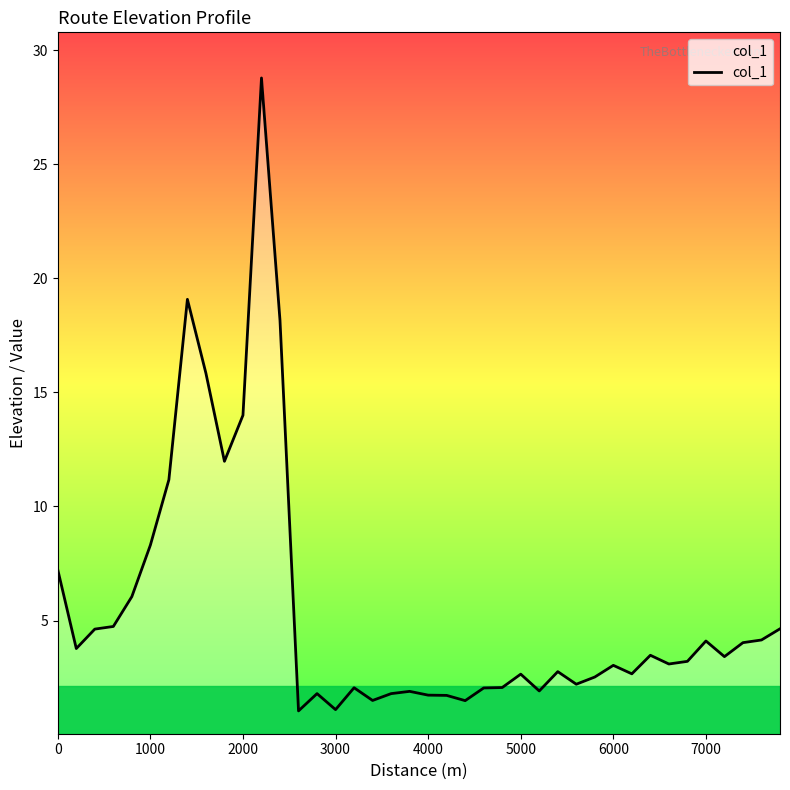

What is the average value?

5.5